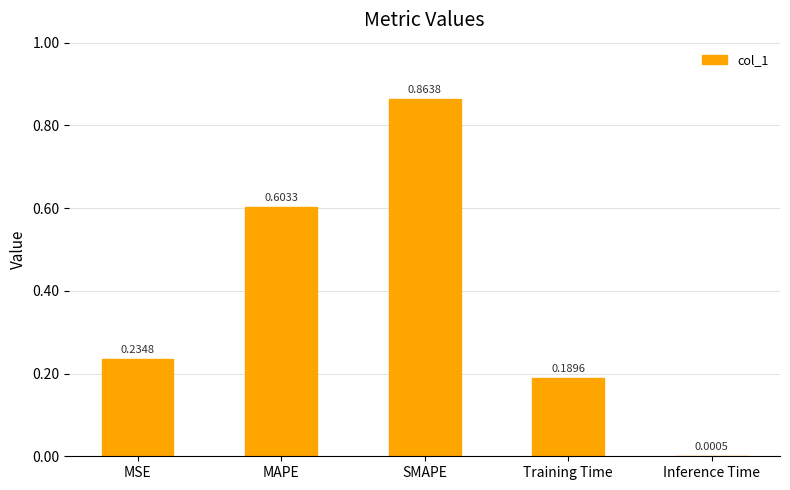

How many distinct data groups are displayed?

1